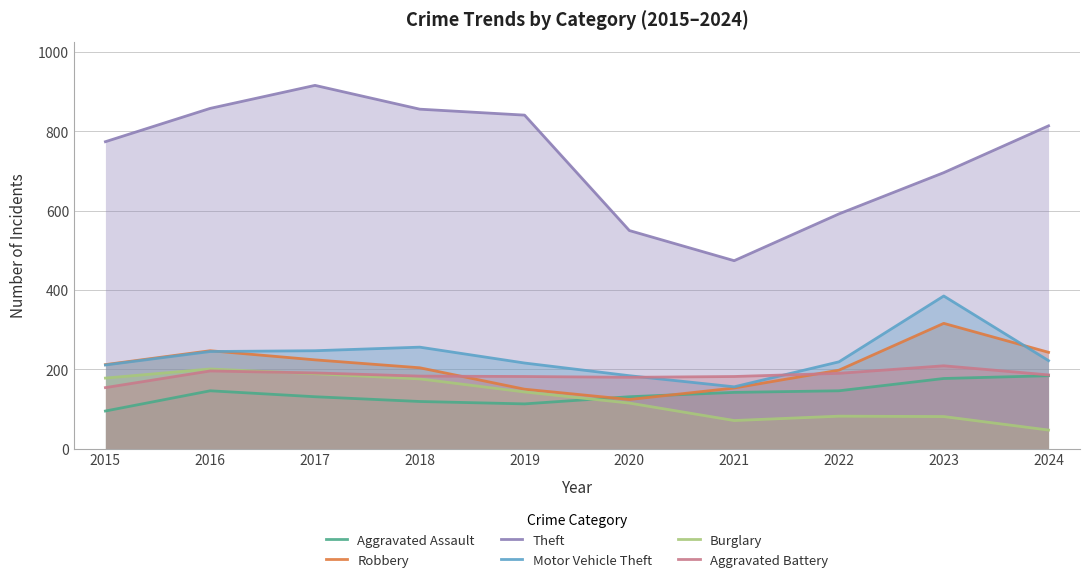

At which label does Aggravated Battery first exceed 186?

2016